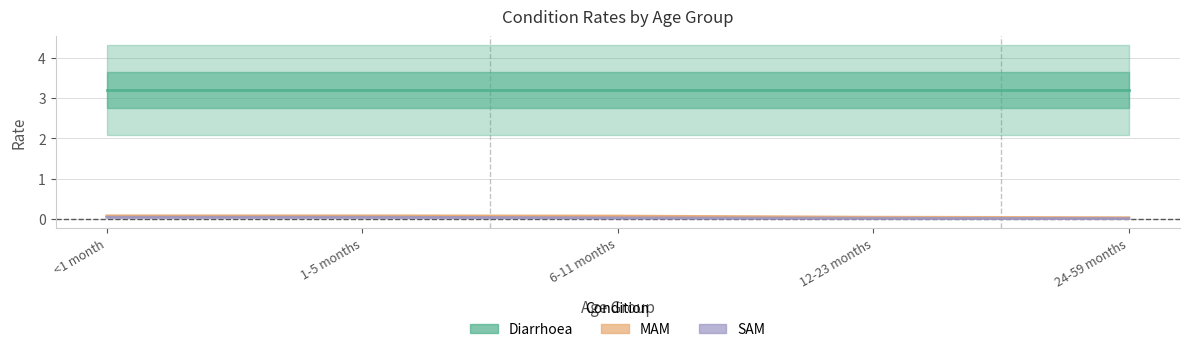

Which series has the largest range (max minus min)?

MAM